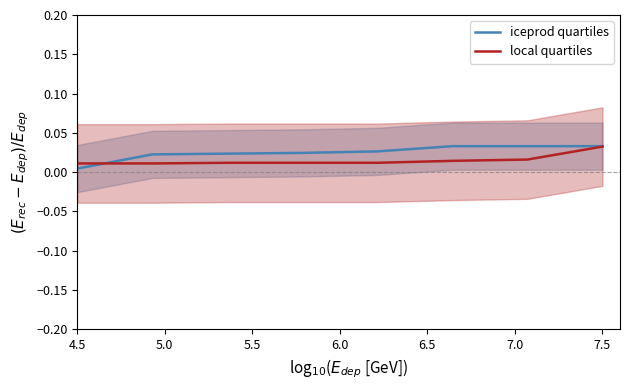

After their last crossing, which series has the higher values: iceprod quartiles or local quartiles?

iceprod quartiles